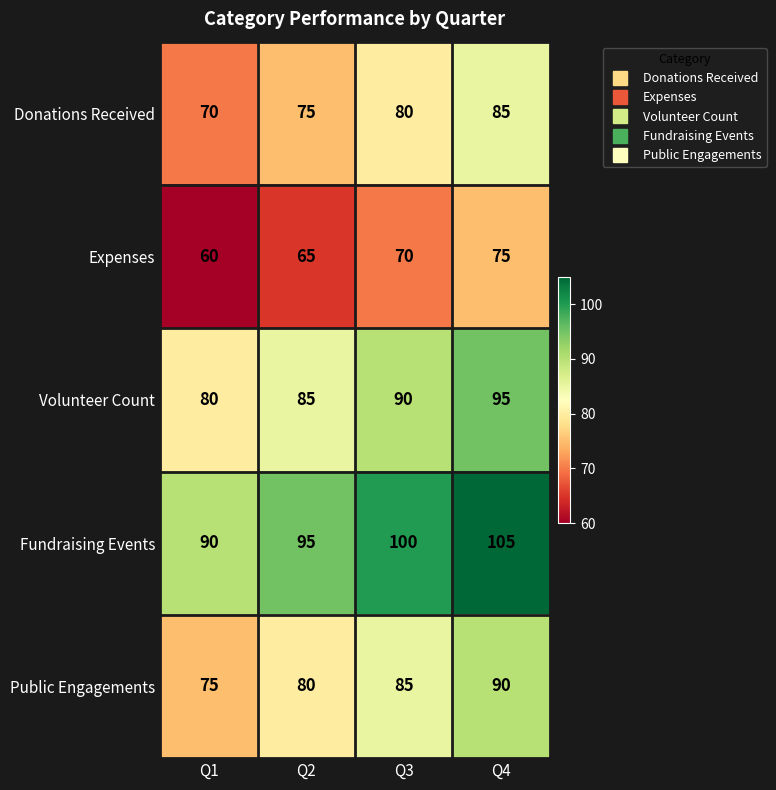

List the series in order of their overall mean, lowest first.

Expenses, Donations Received, Public Engagements, Volunteer Count, Fundraising Events